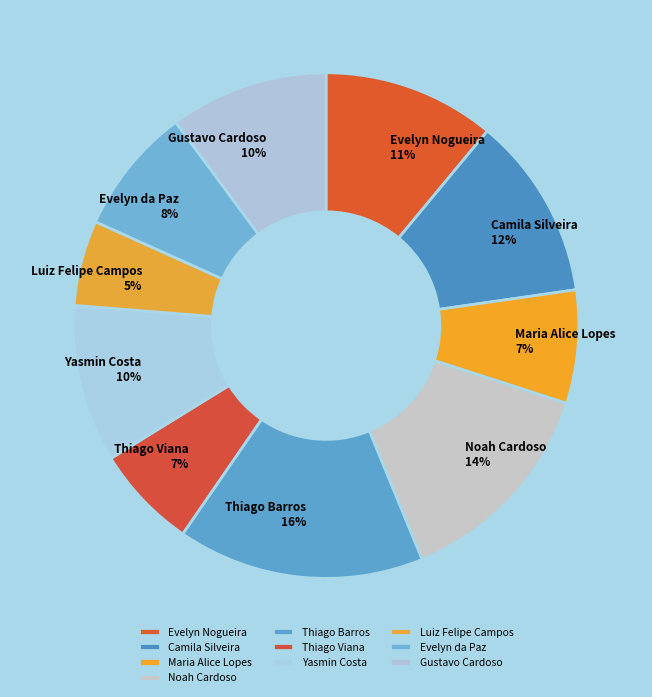

Between Luiz Felipe Campos and Thiago Viana, which is larger?

Thiago Viana